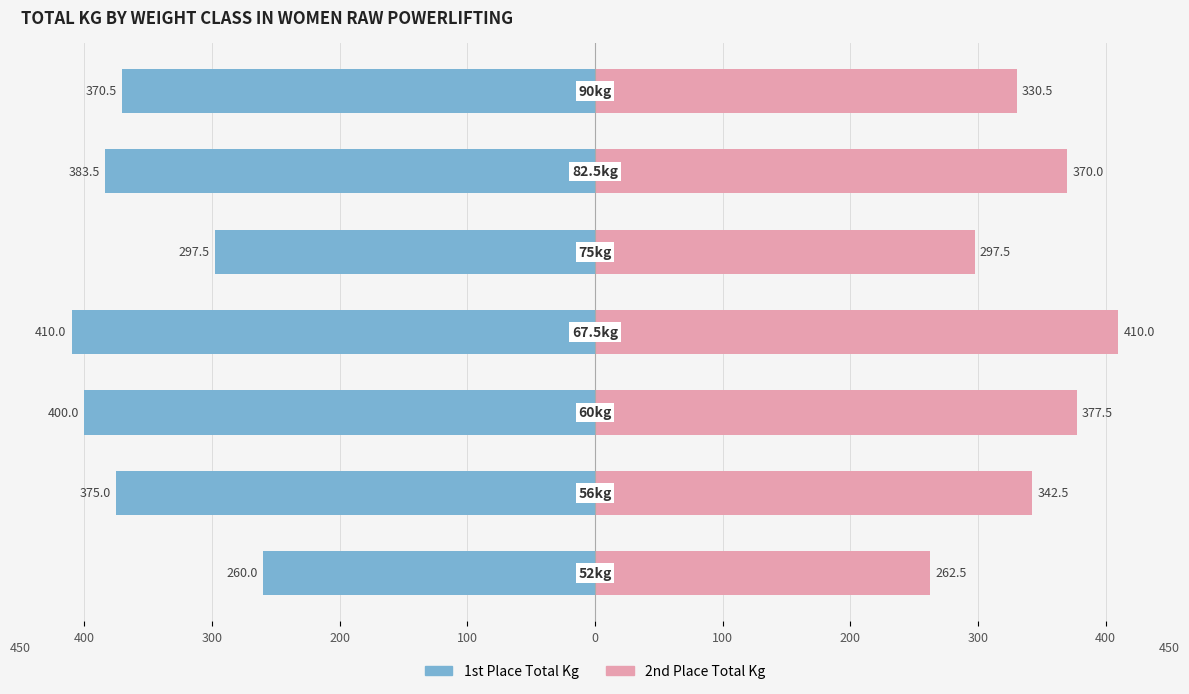

The 1st Place Total series shows -689.8 at 100. True or false?

False